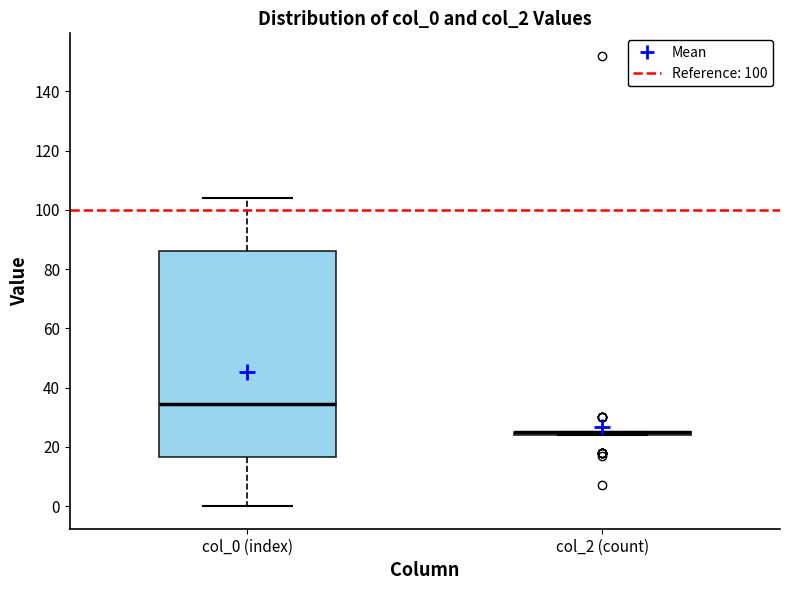

Where is the lower edge of the box for col_0 (index) on the y-axis? The values are not printed on the chart, so give them approximately, as read against the axis.

16